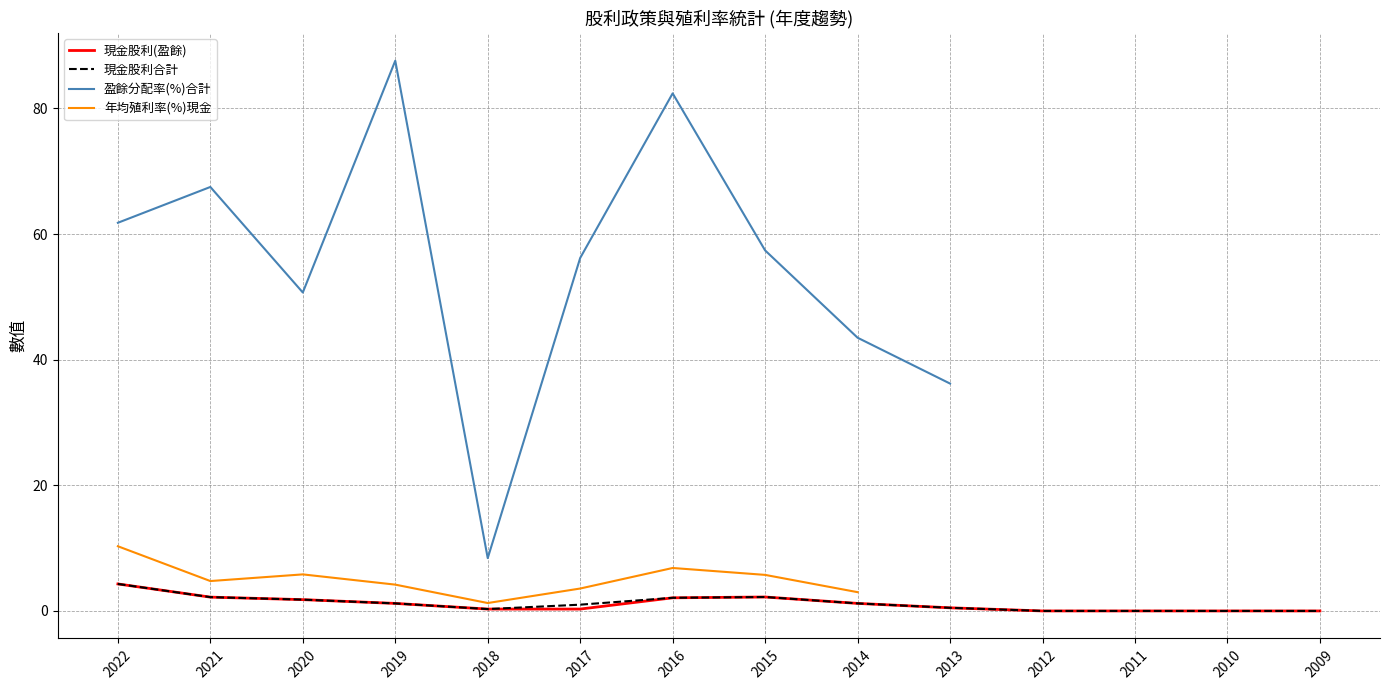

Is the value of 年均殖利率(%)現金 at 2013 greater than the value of 盈餘分配率(%)合計 at 2022?

No